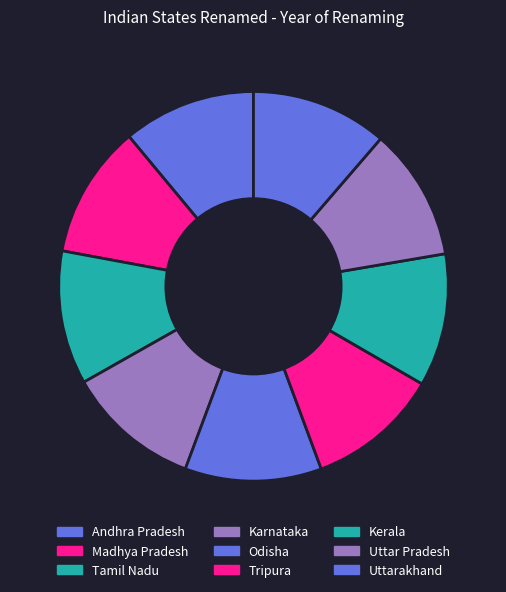

How many slices are in this pie chart?

9